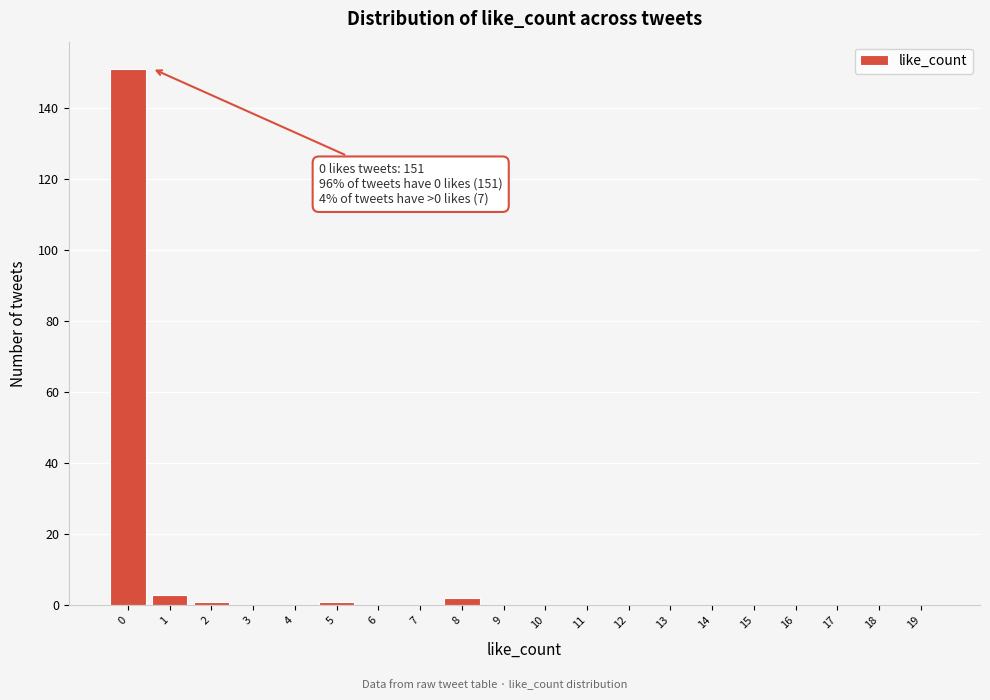

Reading left to right, extract all data points from this chart.

0=151	1=3	2=1	3=0	4=0	5=1	6=0	7=0	8=2	9=0	10=0	11=0	12=0	13=0	14=0	15=0	16=0	17=0	18=0	19=0